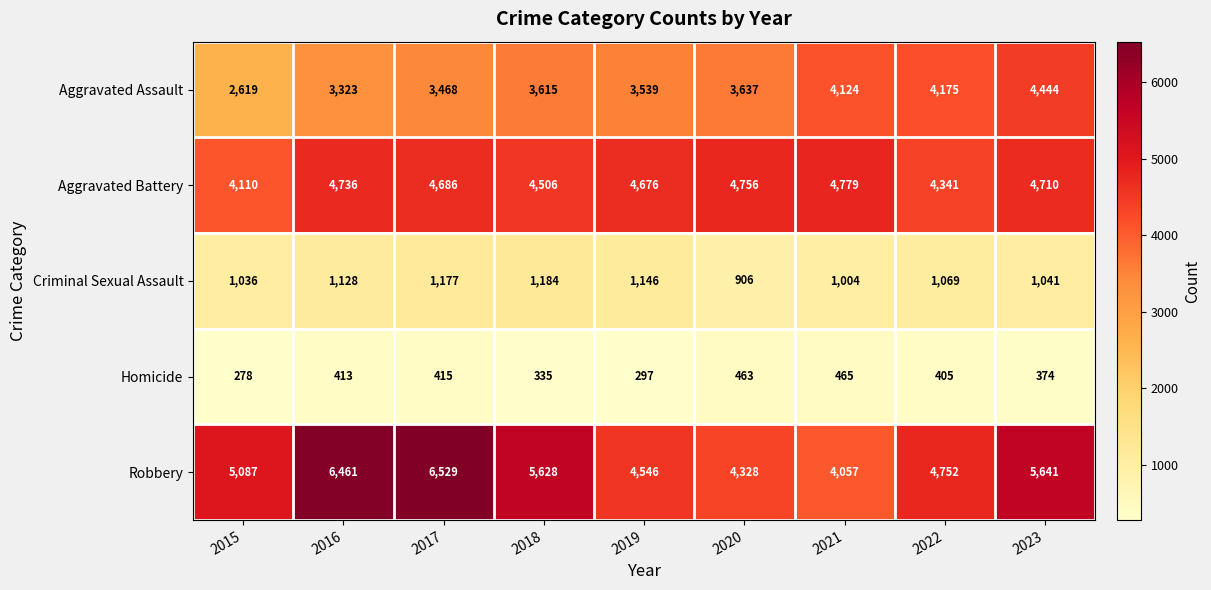

At which category is the sum across all series the highest?

2017